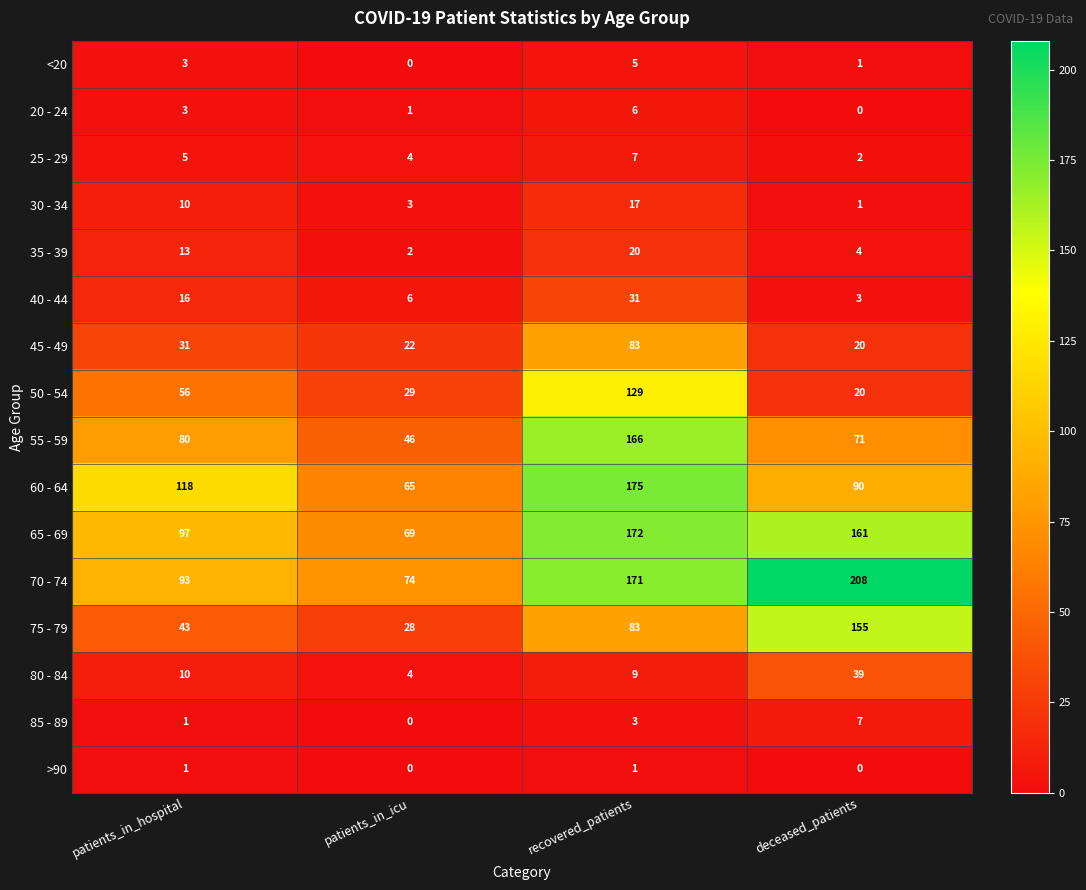

Which label corresponds to the largest value in the chart?

deceased_patients